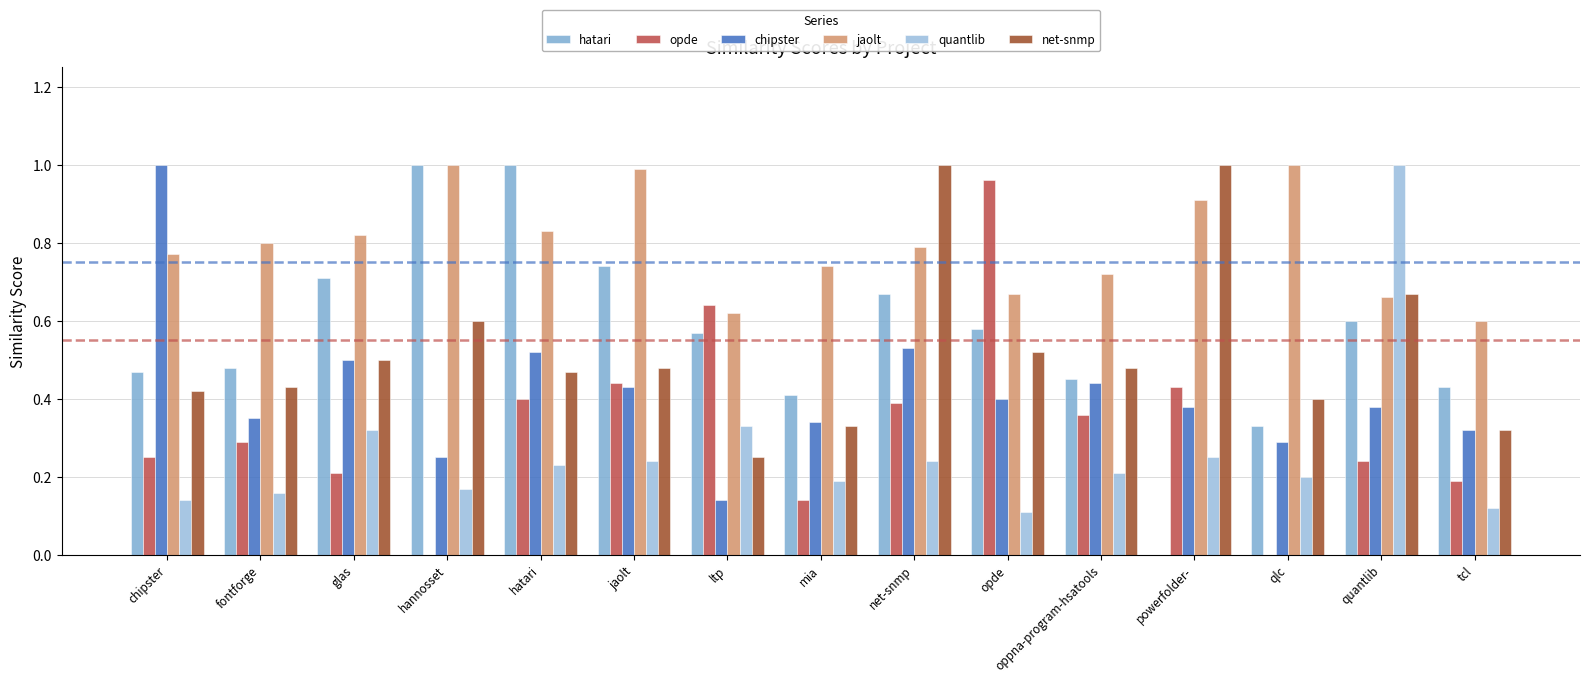

Between fontforge and opde, which series saw the biggest shift?

opde